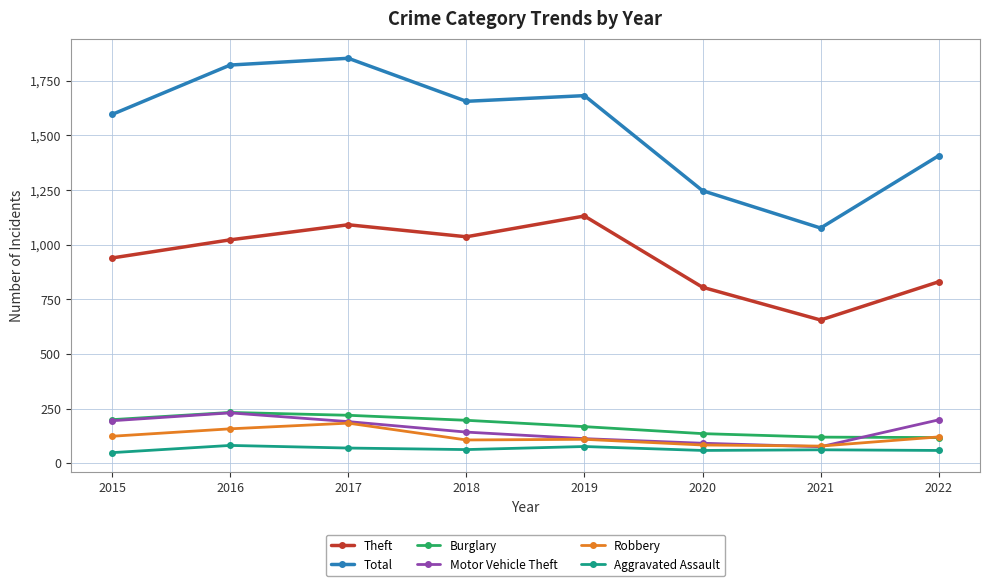

Which series has the largest total across all categories?

Total